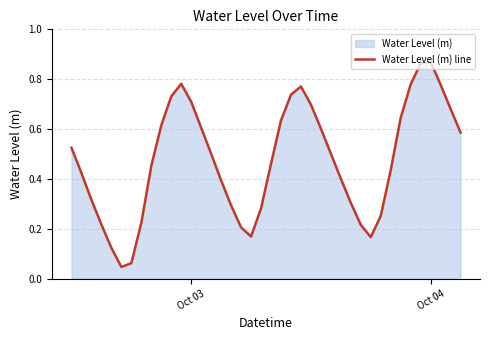

True or false: the data shows 0.2 at Oct 04.

False